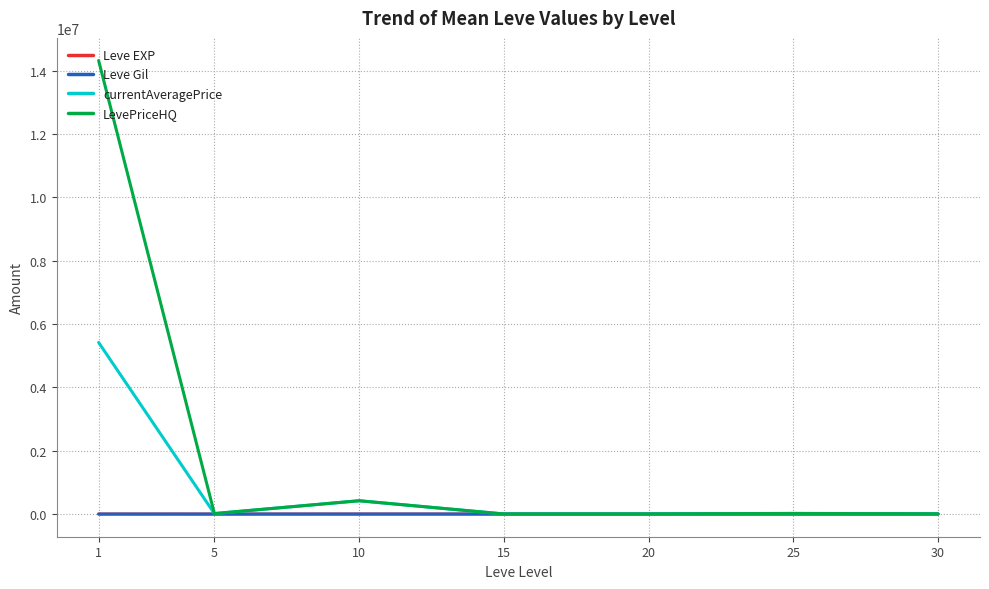

Which series has the widest spread of values?

LevePriceHQ